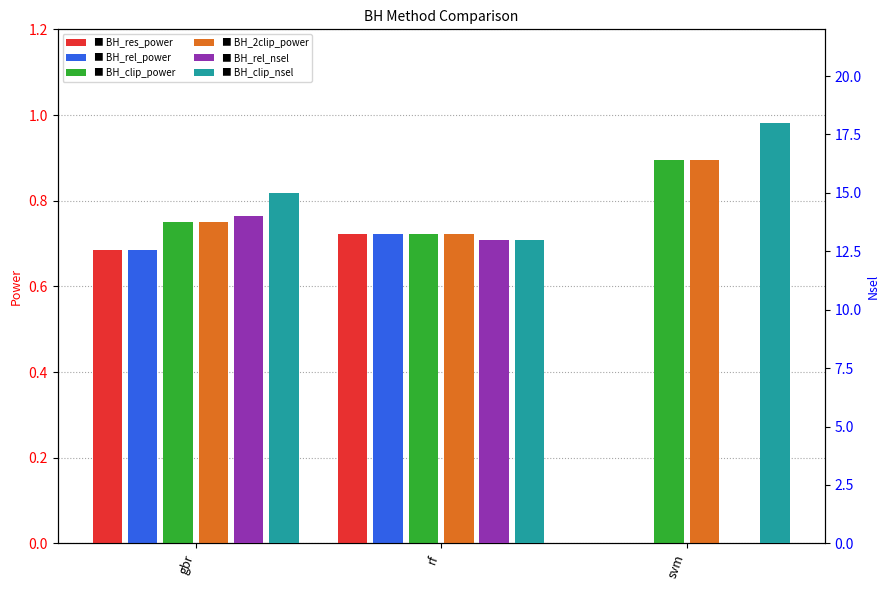

At which label does BH_rel_power_pi reach its peak?

rf